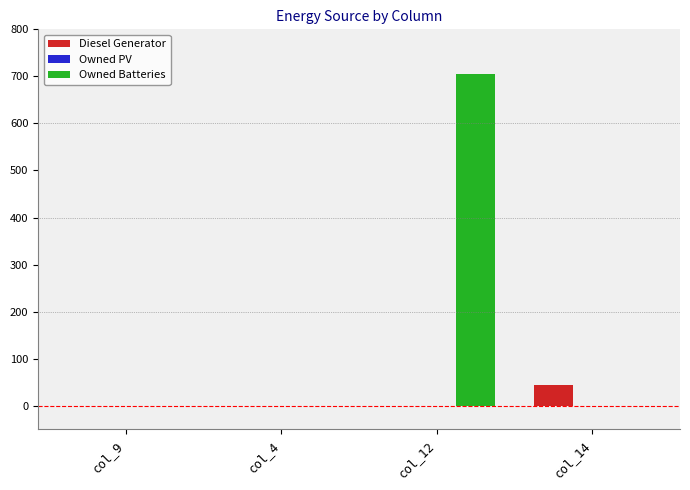

Reading right to left, what are all the values shown in this chart?

Diesel Generator: col_14=44	col_12=0	col_4=0	col_9=0
Owned Batteries: col_14=0	col_12=705	col_4=0	col_9=0